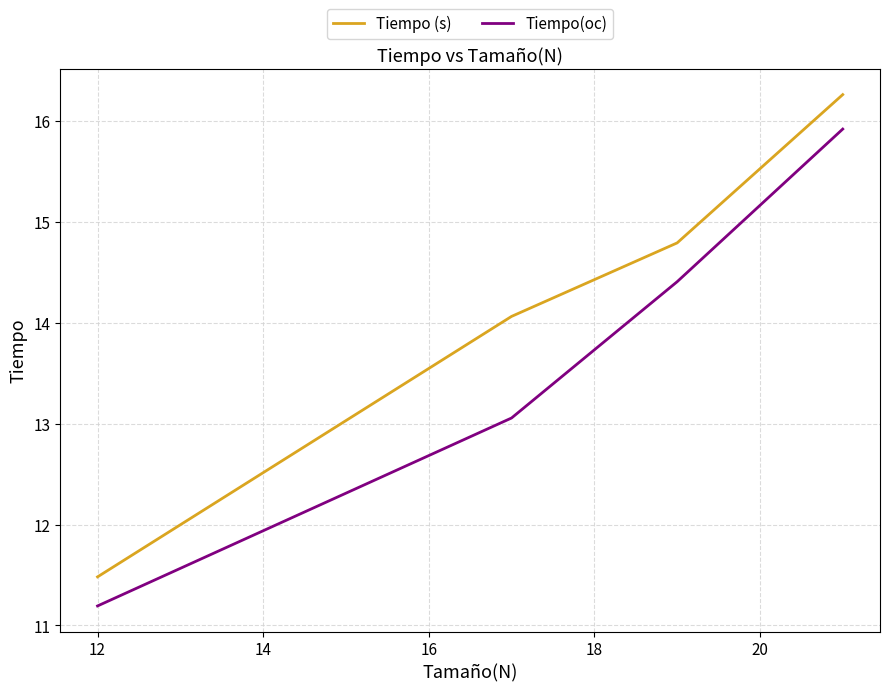

What is the difference between the maximum and minimum values in the Tiempo (s) series?

4.8